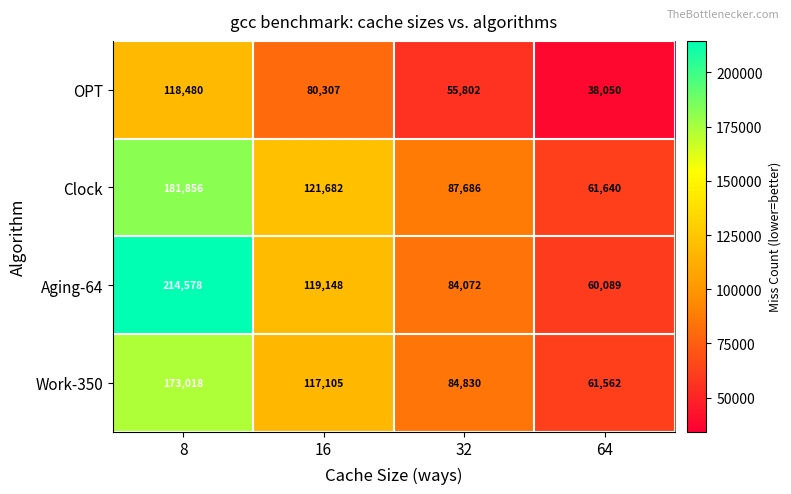

What is the spread (max minus min) of values at 8?

96098